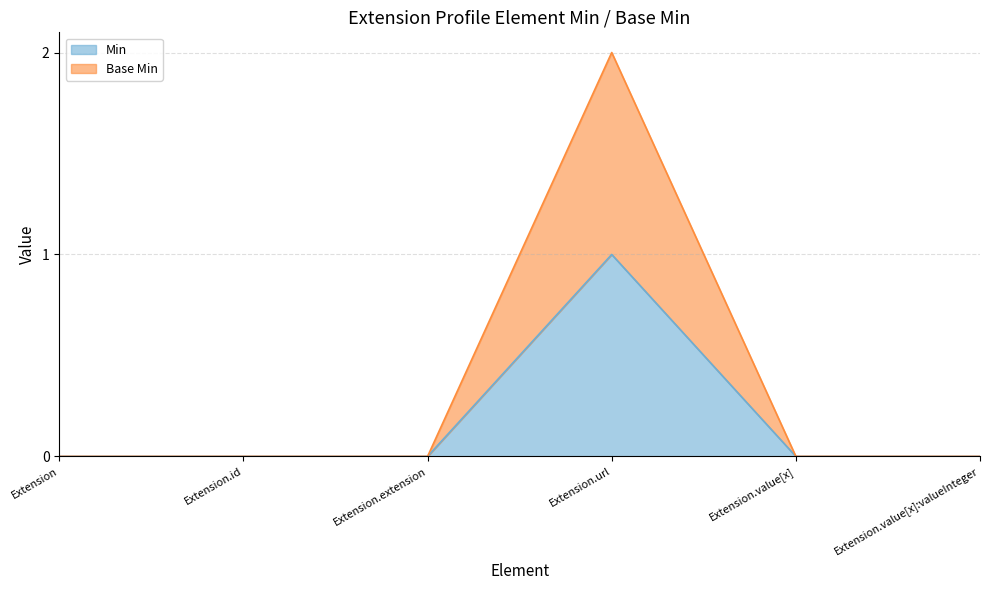

What is the sum of all Base Min values?

2